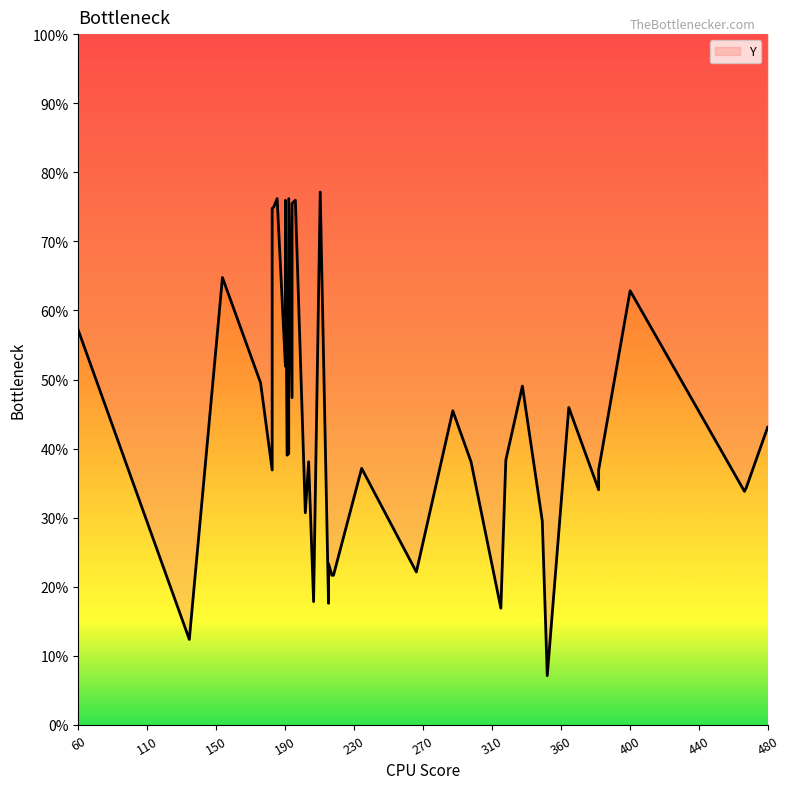

What is the label of the 35th point from the right?

218